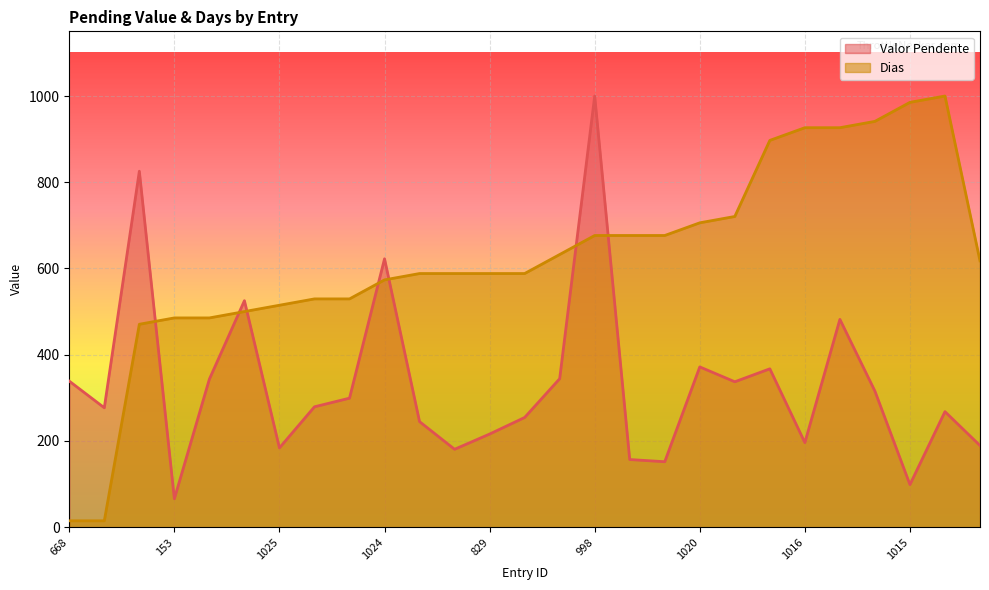

True or false: Valor Pendente has more than 1 interior local peaks.

True